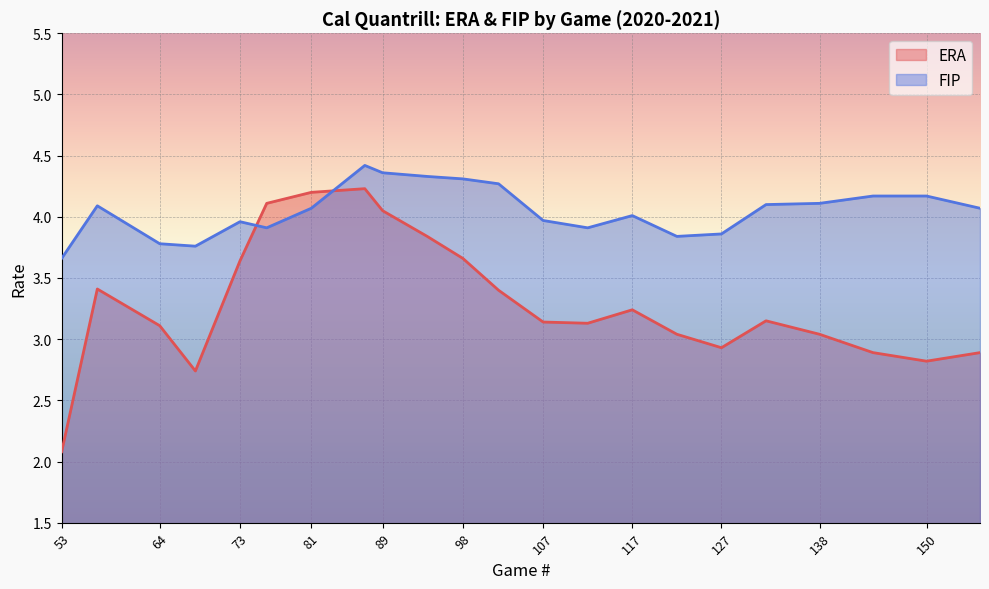

What is the sum of the FIP values at 107 and 94?

8.3